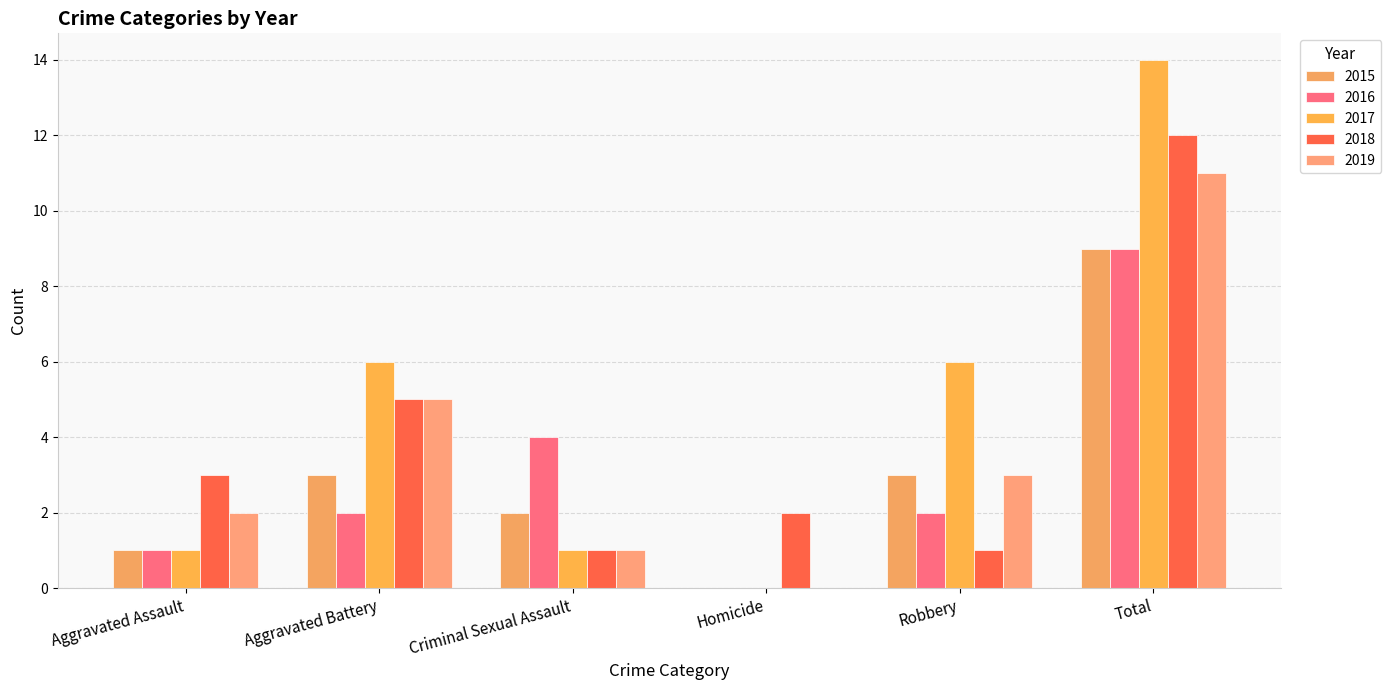

List the labels in order of 2016 value, smallest first.

Homicide, Aggravated Assault, Aggravated Battery, Robbery, Criminal Sexual Assault, Total